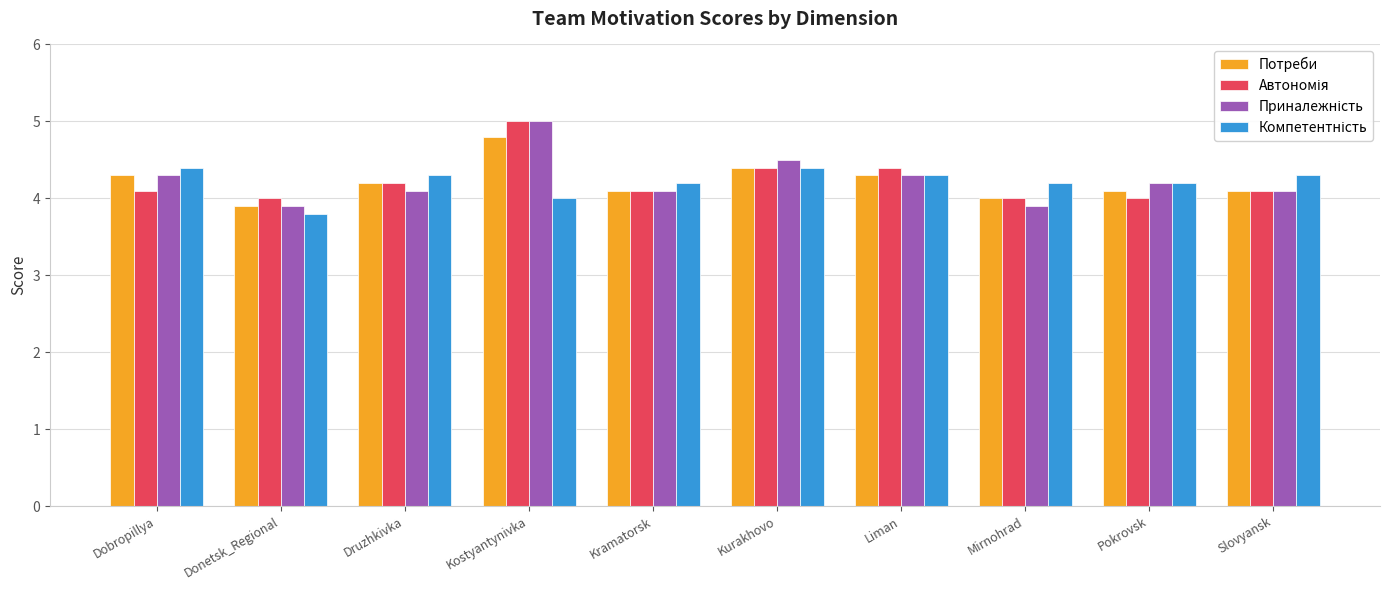

What is the greatest value displayed?

5.0